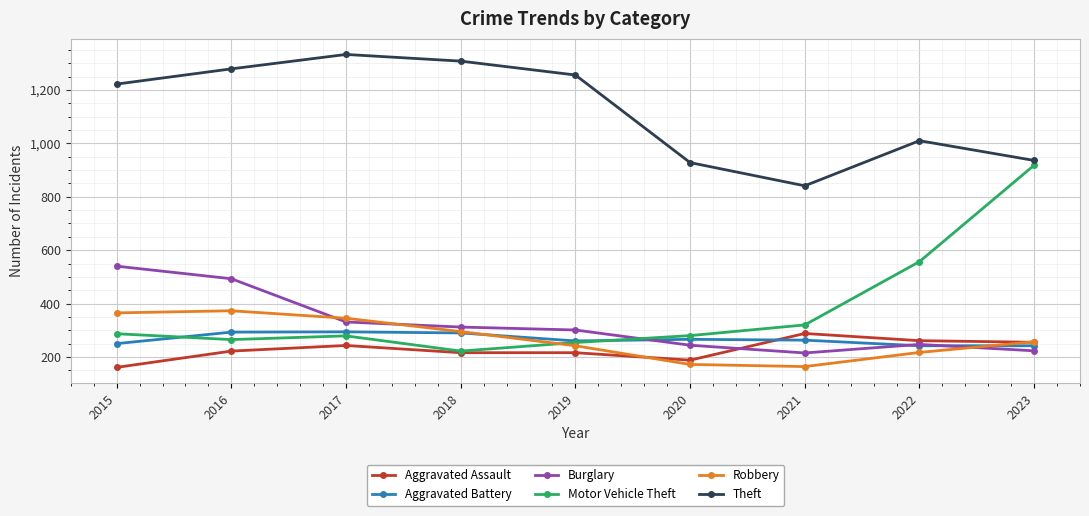

How many series are shown in this chart?

6